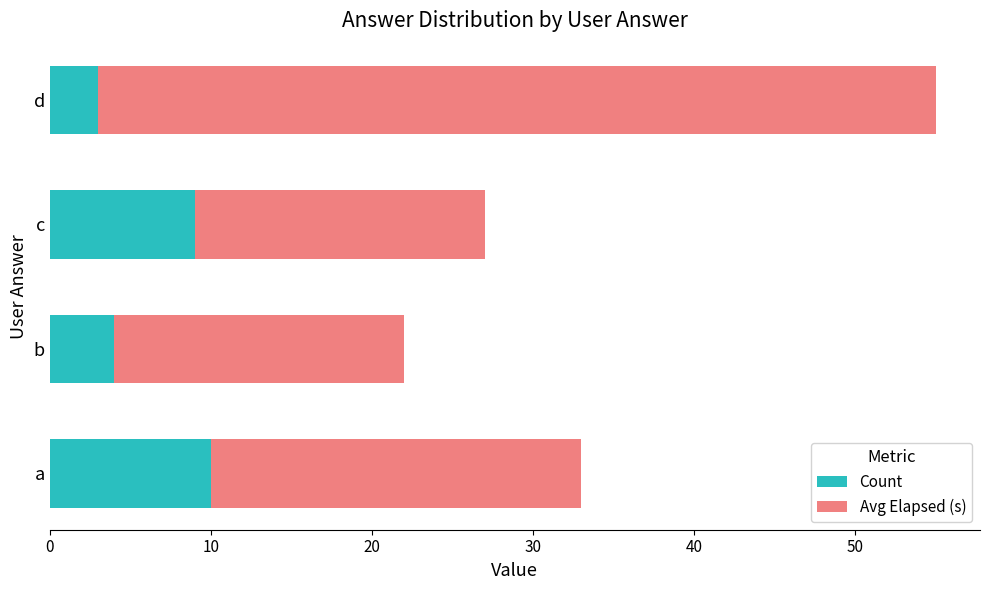

What is the minimum value for Count?

3